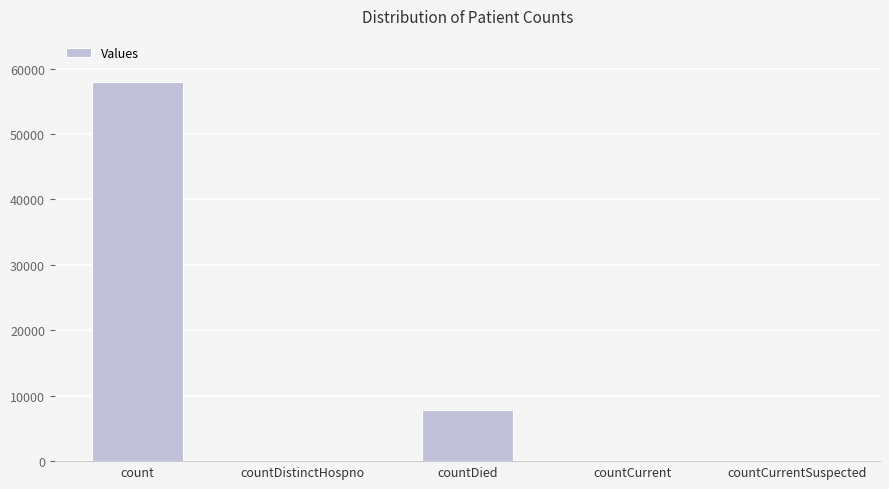

Read the value at countDied, to the nearest 10.

7800